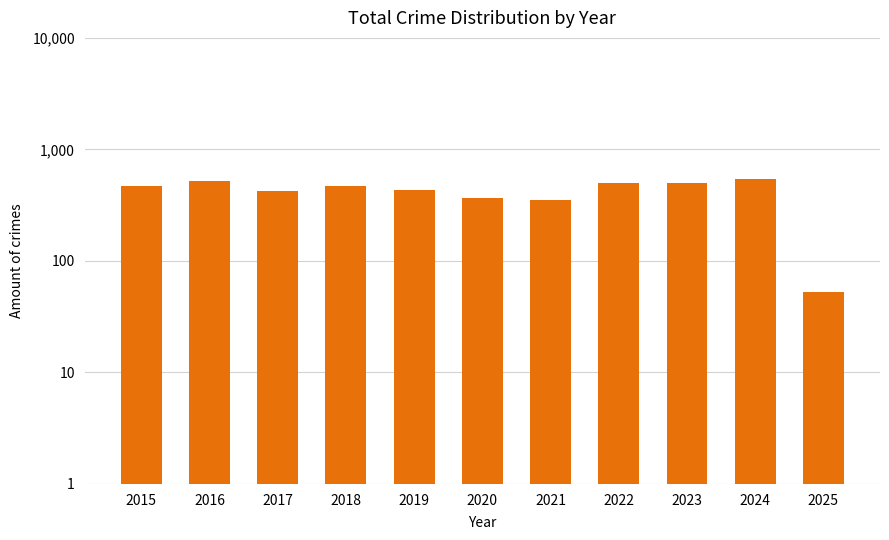

List the labels in order of value, smallest first.

2025, 2021, 2020, 2017, 2019, 2015, 2018, 2023, 2022, 2016, 2024